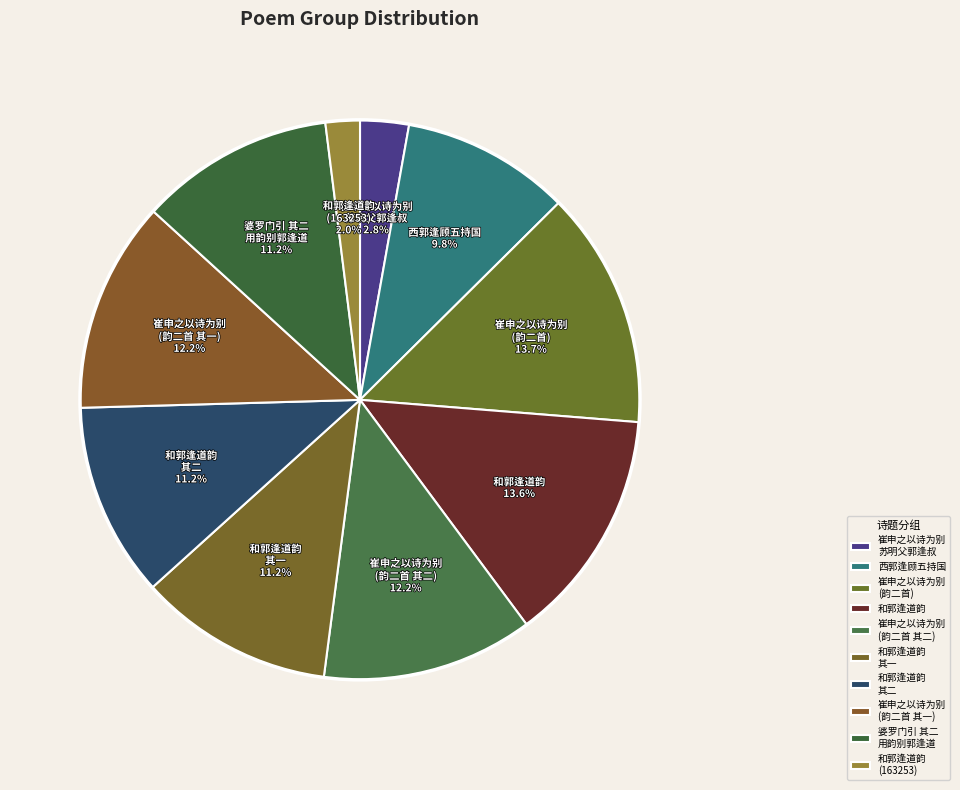

How many segments does this pie chart have?

10